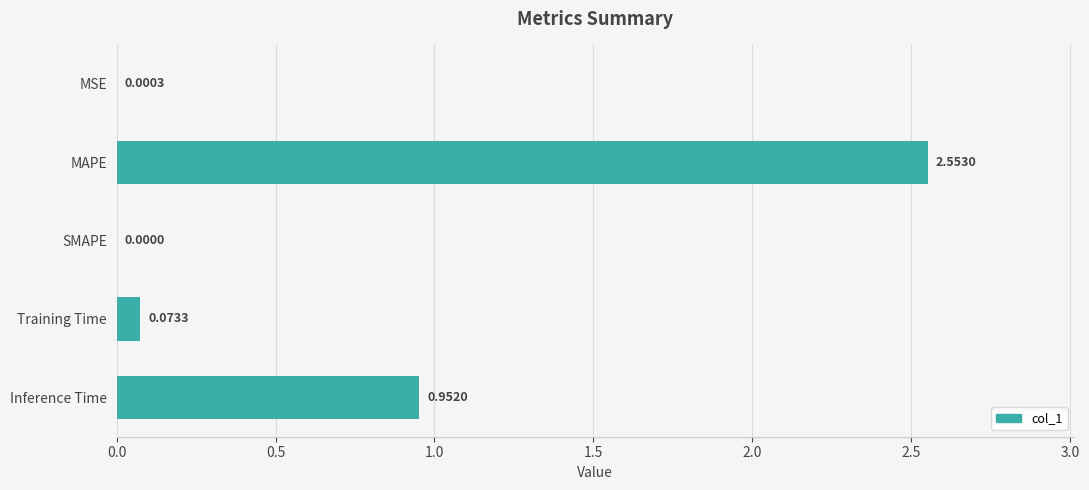

What is the sum of all values?

3.6